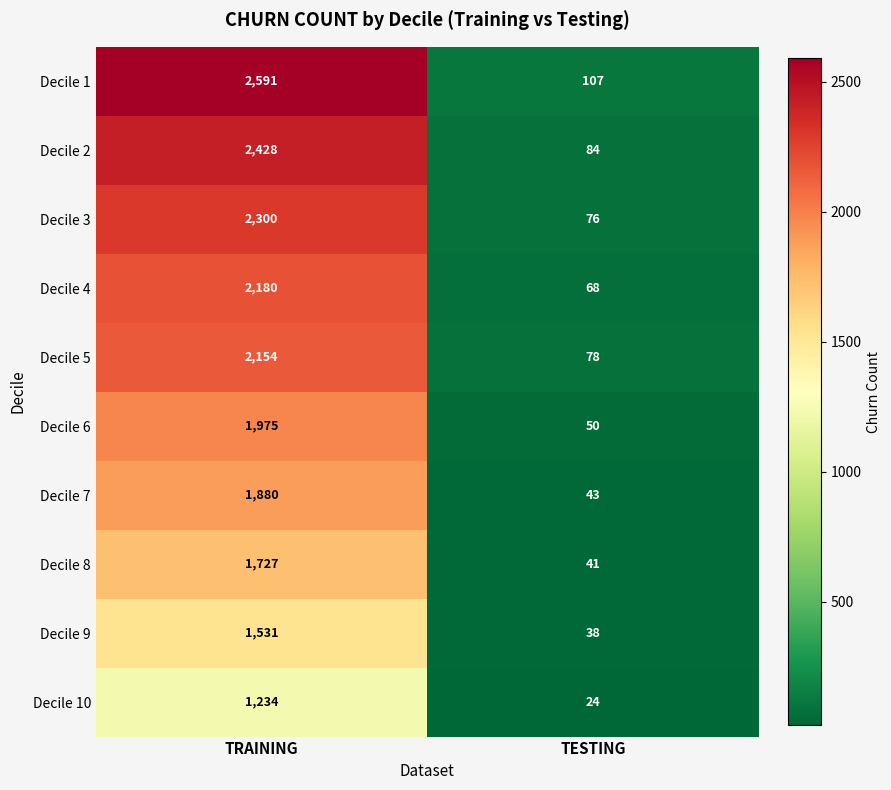

Is it true that Decile 8 equals 41 at TESTING?

True